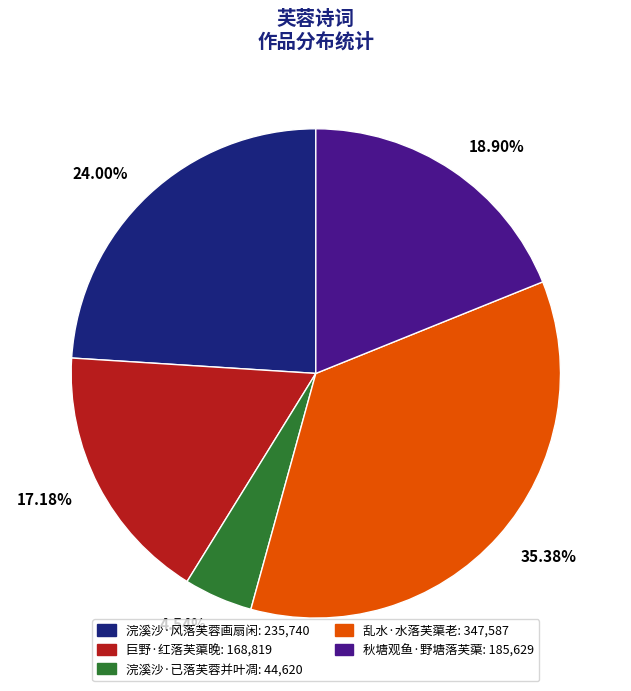

Count the number of slices in the pie.

5